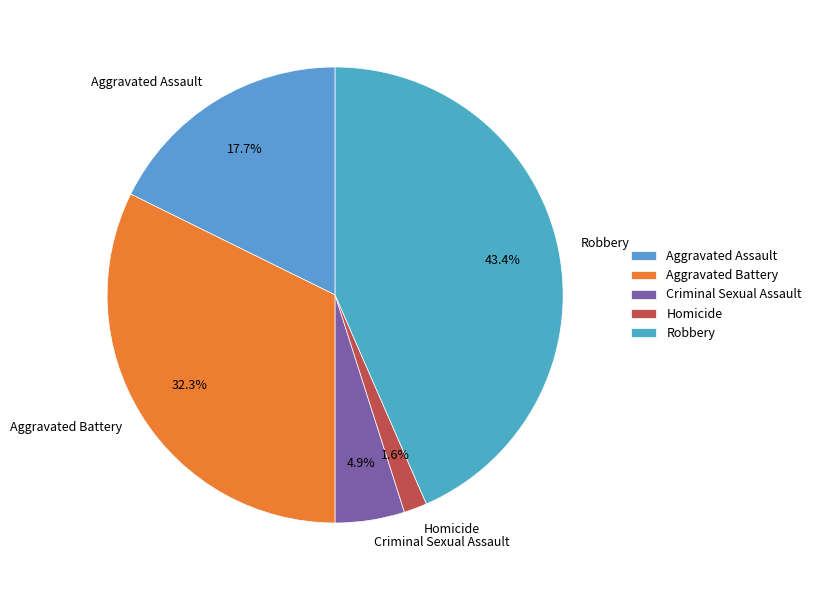

Is Homicide the majority of the pie?

No